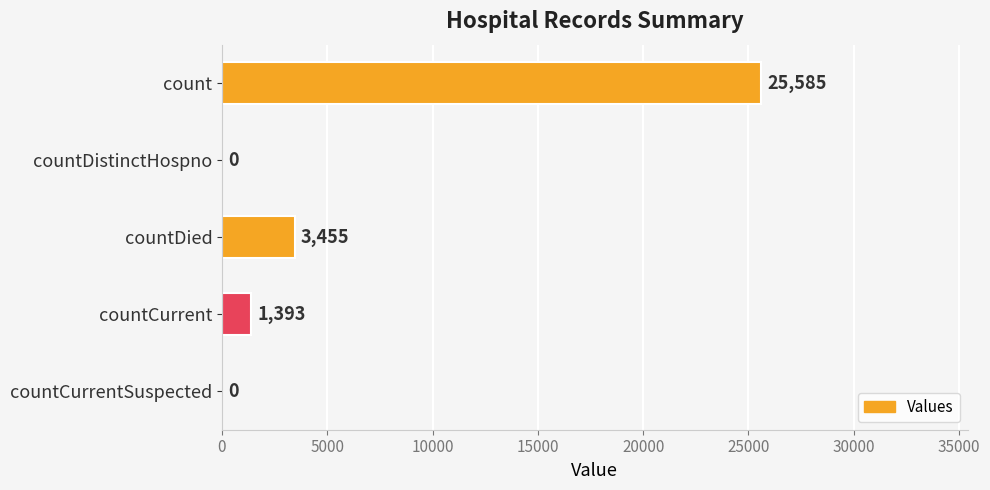

What is the greatest value displayed?

25585